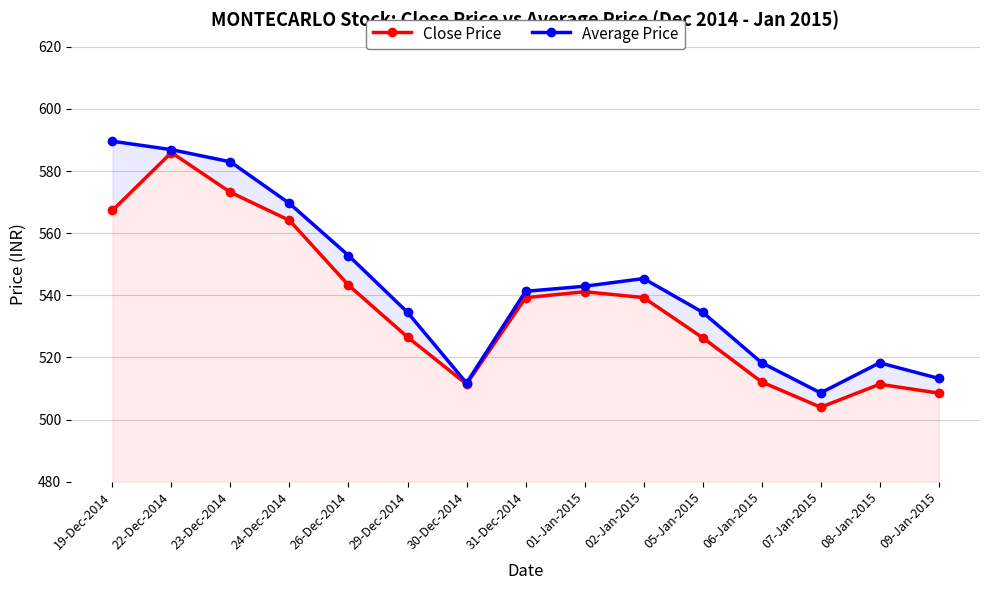

True or false: Close Price and Average Price cross at least once.

False